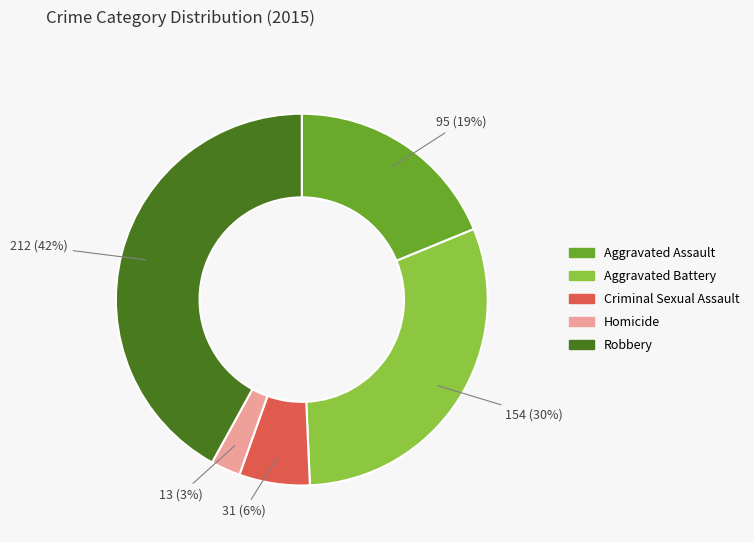

True or false: Homicide accounts for 3% of the total.

True